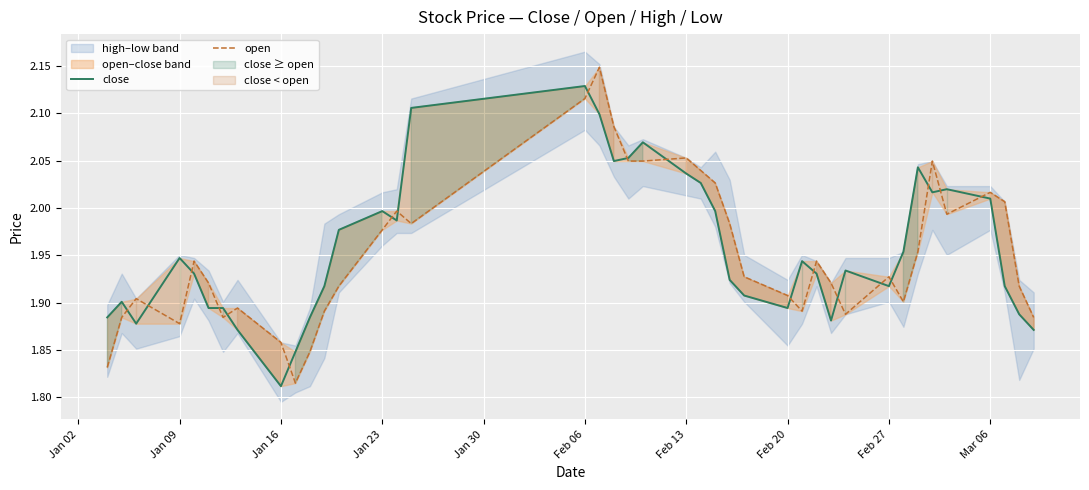

How many data points does each series have?

40